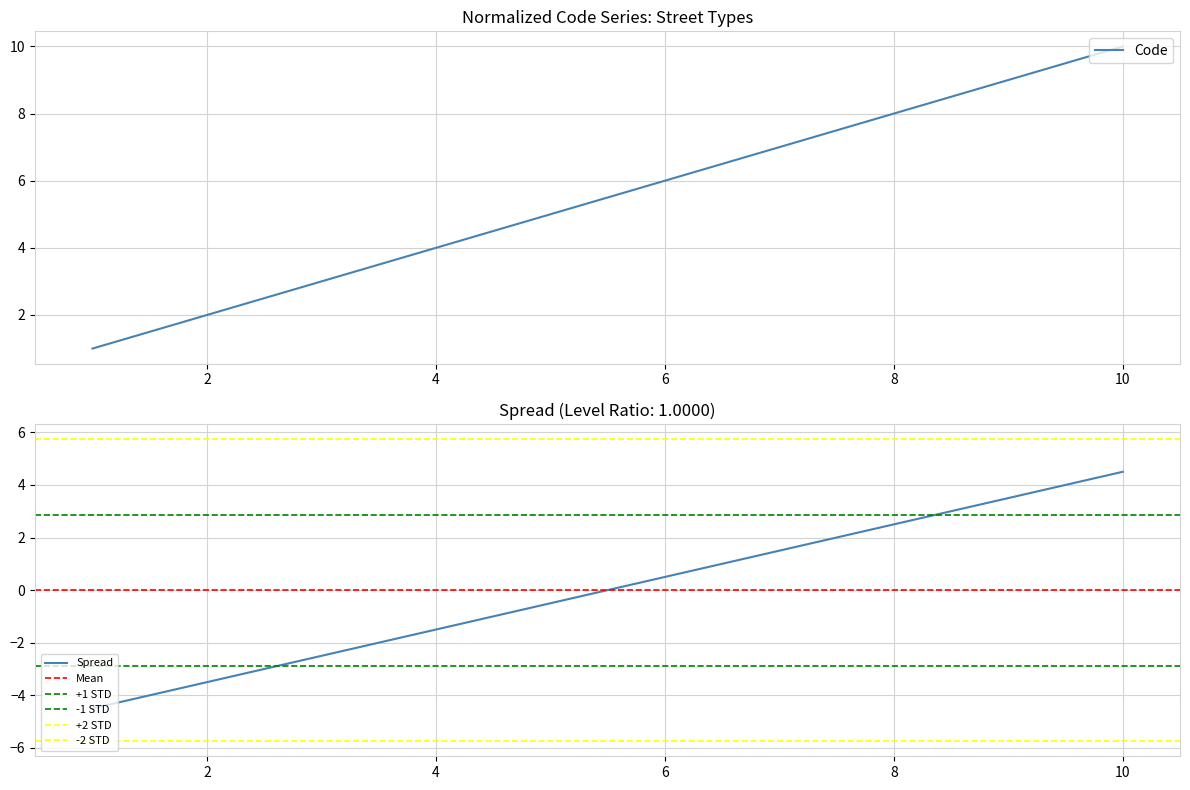

What is the maximum value for Code?

10